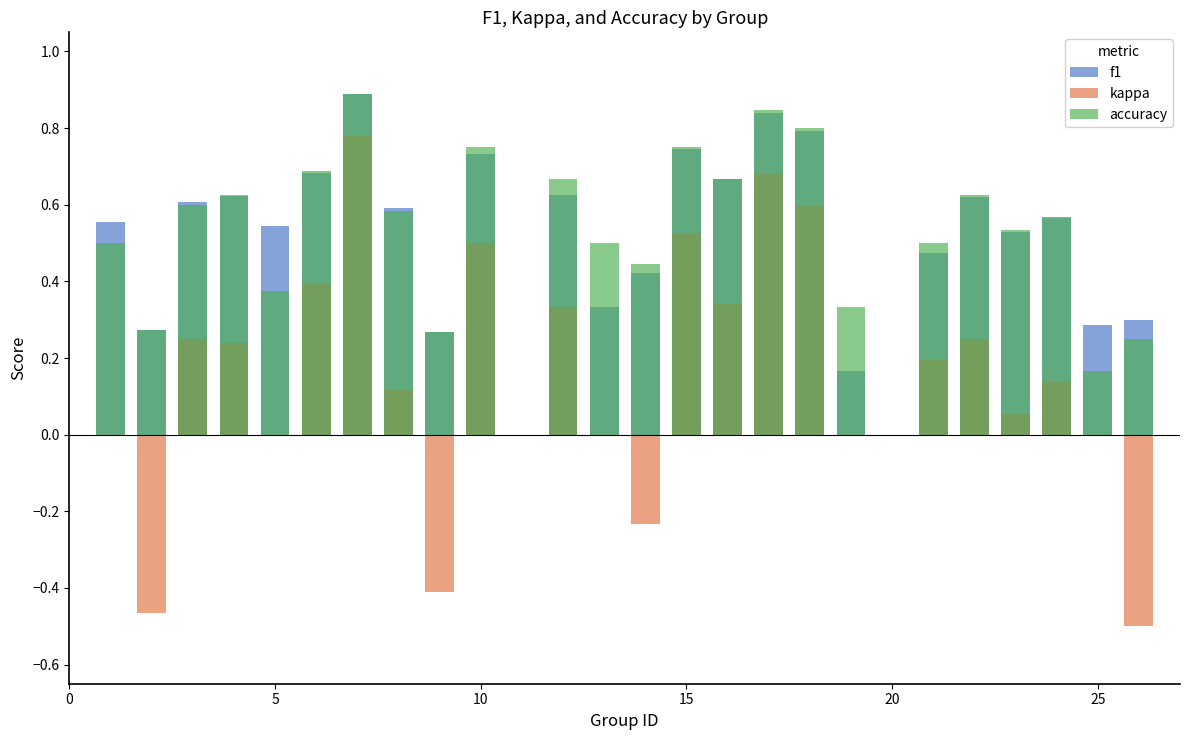

Which series contains the lowest Y value?

kappa